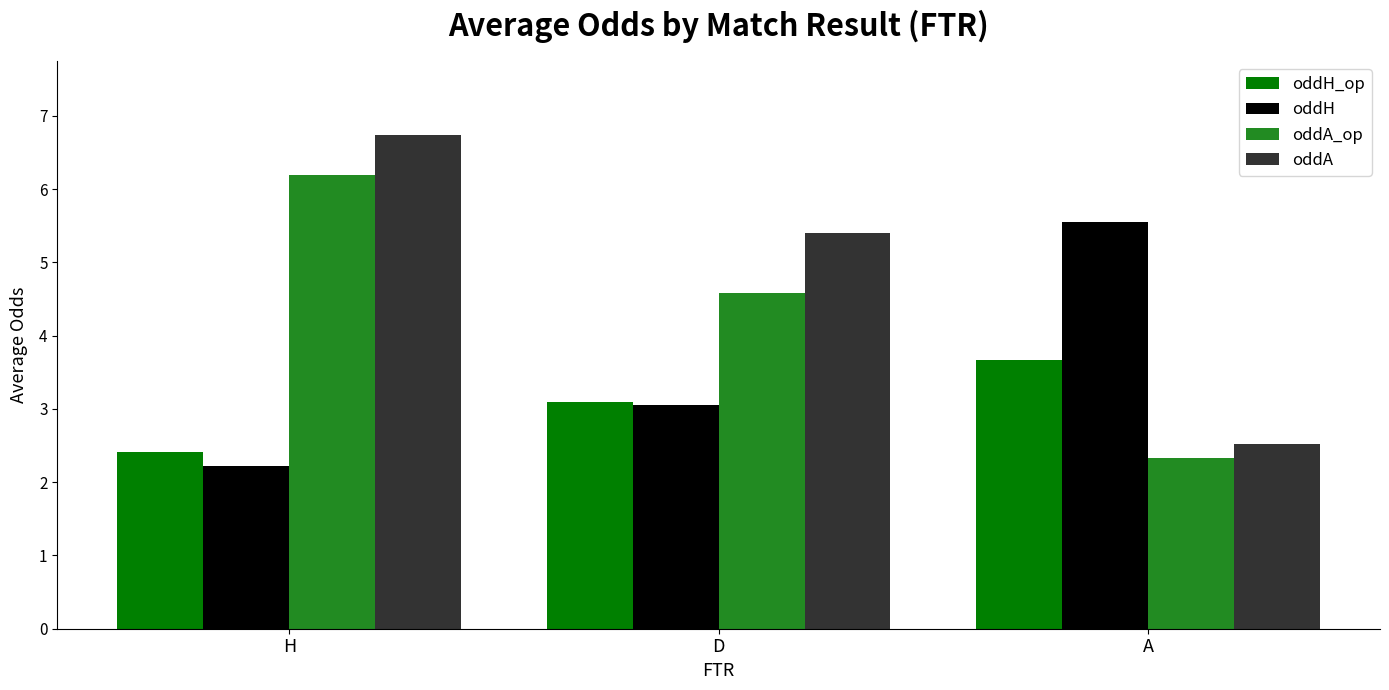

Which series has the widest spread of values?

oddA